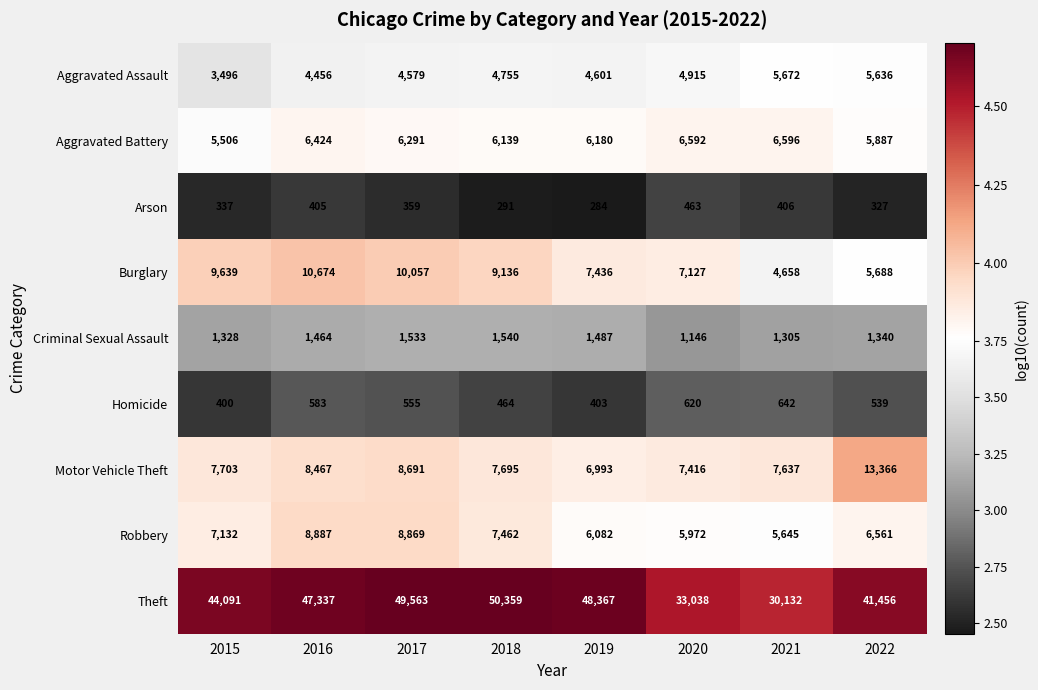

What is the total value across all series at 2015?

79632